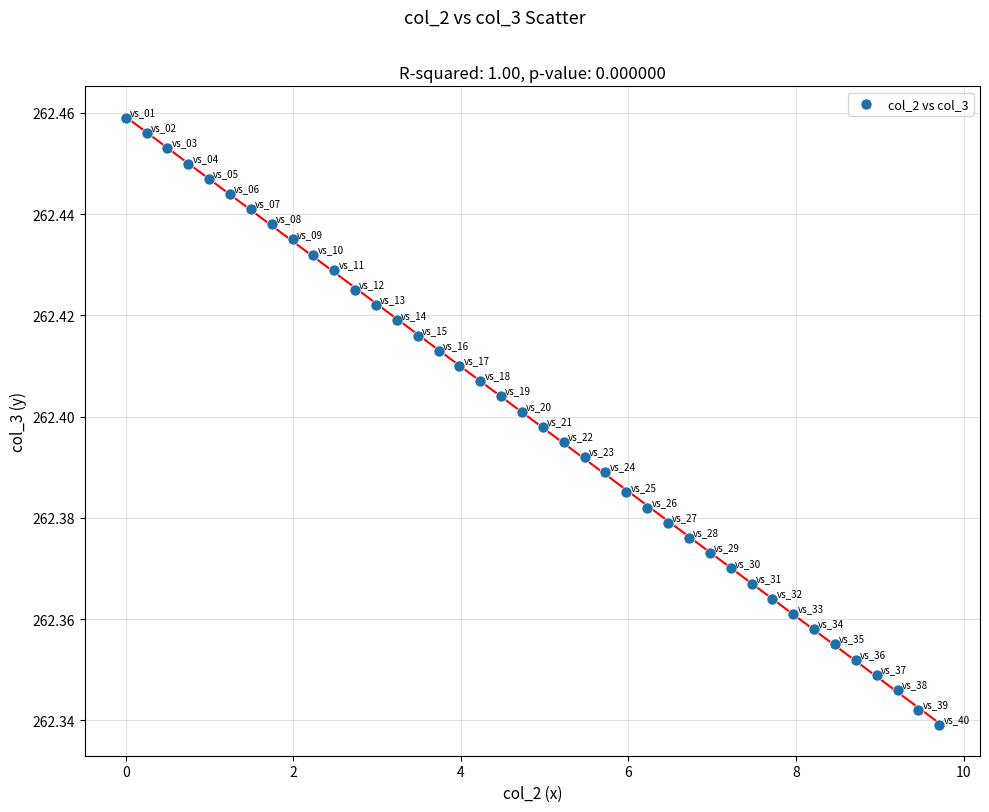

What is the range of X values (max minus min)?

9.7